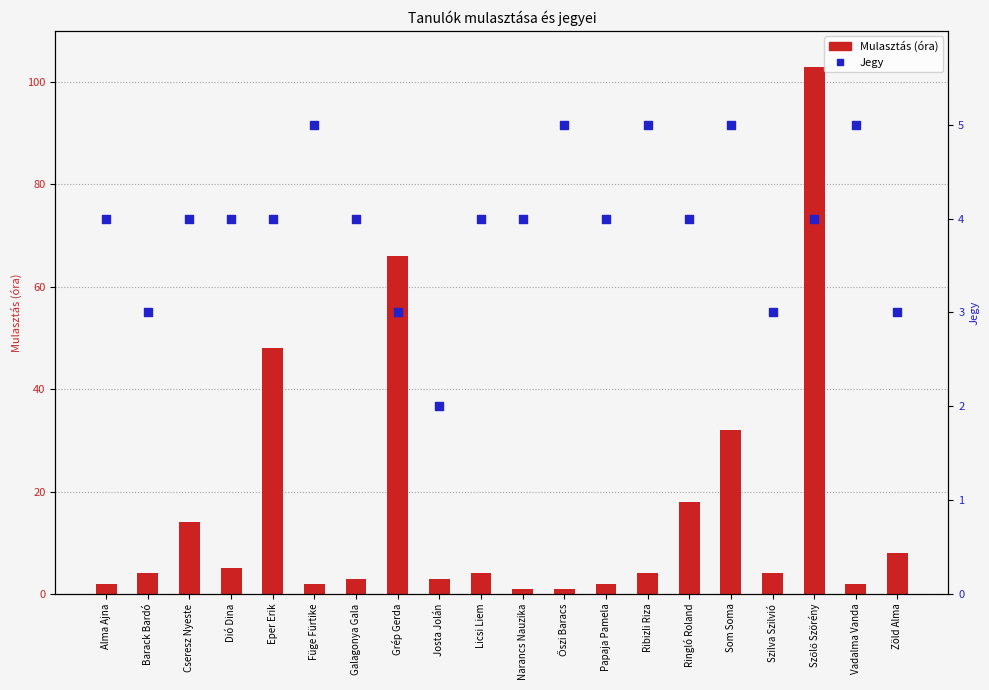

At how many categories does at least one series exceed 63?

2